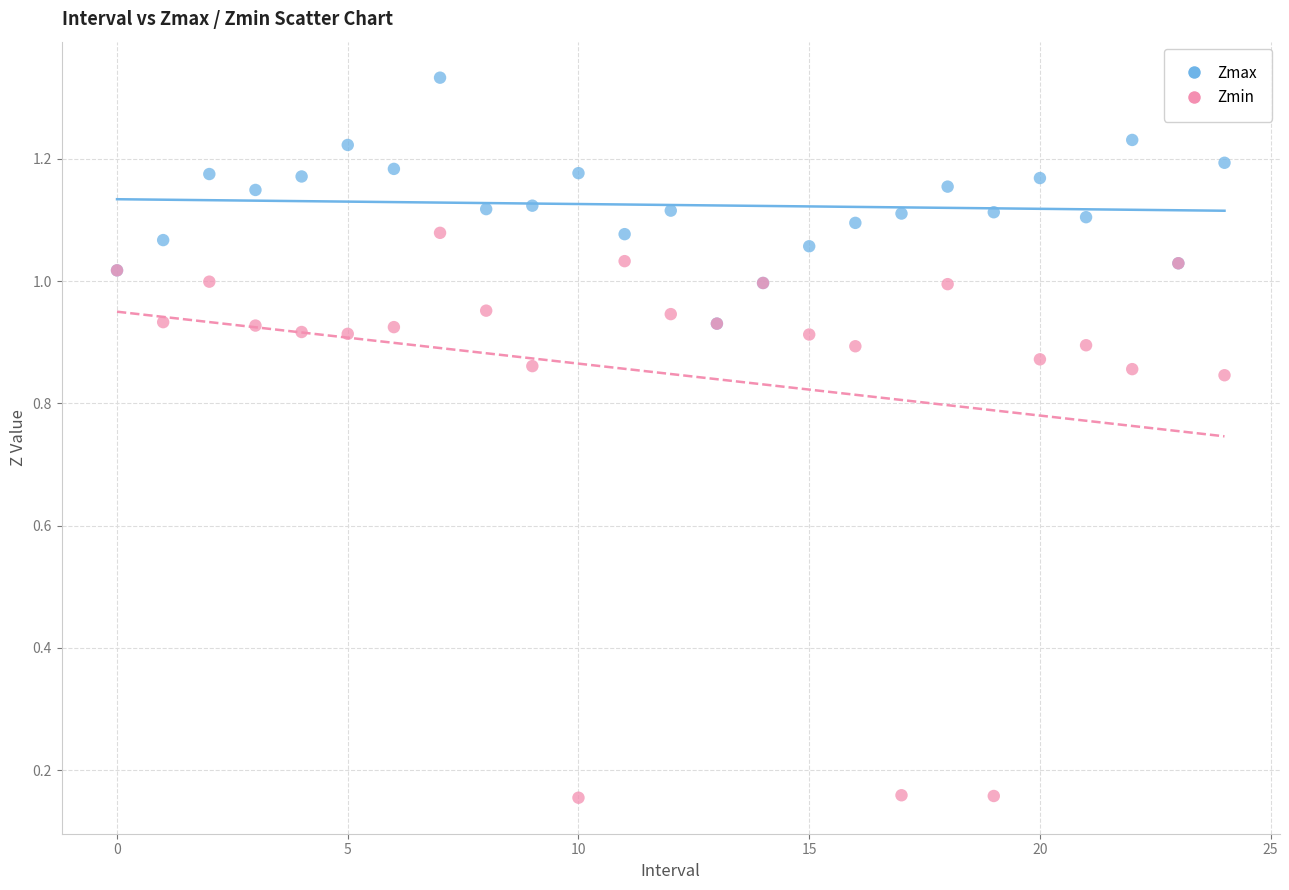

Which series contains the lowest Y value?

Zmin